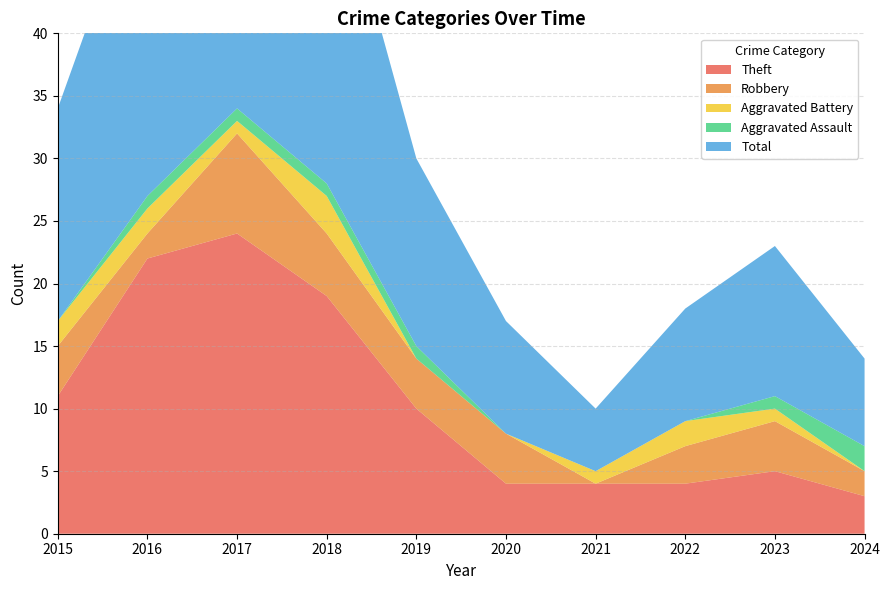

Reading right to left, transcribe all the data shown in this chart.

Theft: 3	5	4	4	4	10	19	24	22	11
Robbery: 2	4	3	0	4	4	5	8	2	4
Aggravated Battery: 0	1	2	1	0	0	3	1	2	2
Aggravated Assault: 2	1	0	0	0	1	1	1	1	0
Total: 7	12	9	5	9	15	28	35	27	17